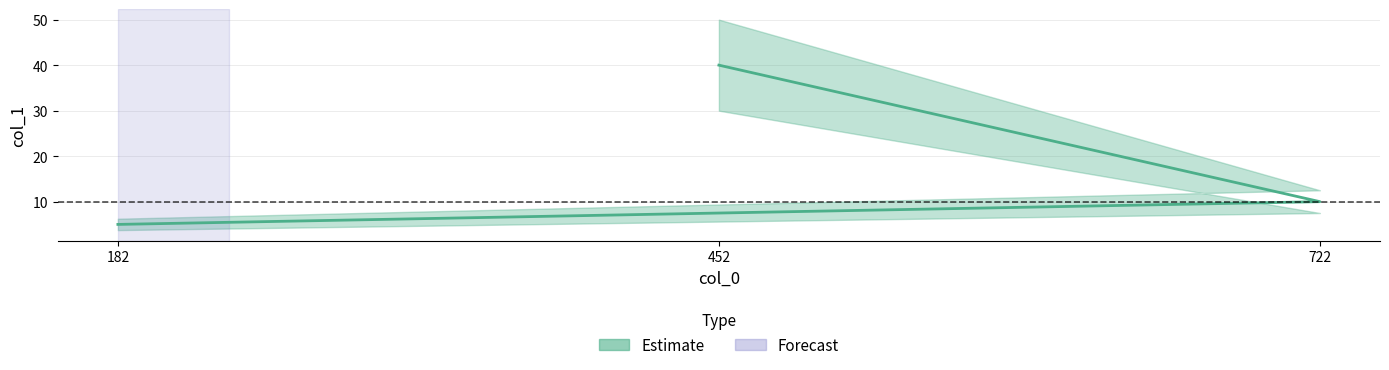

What is the smallest value displayed?

5